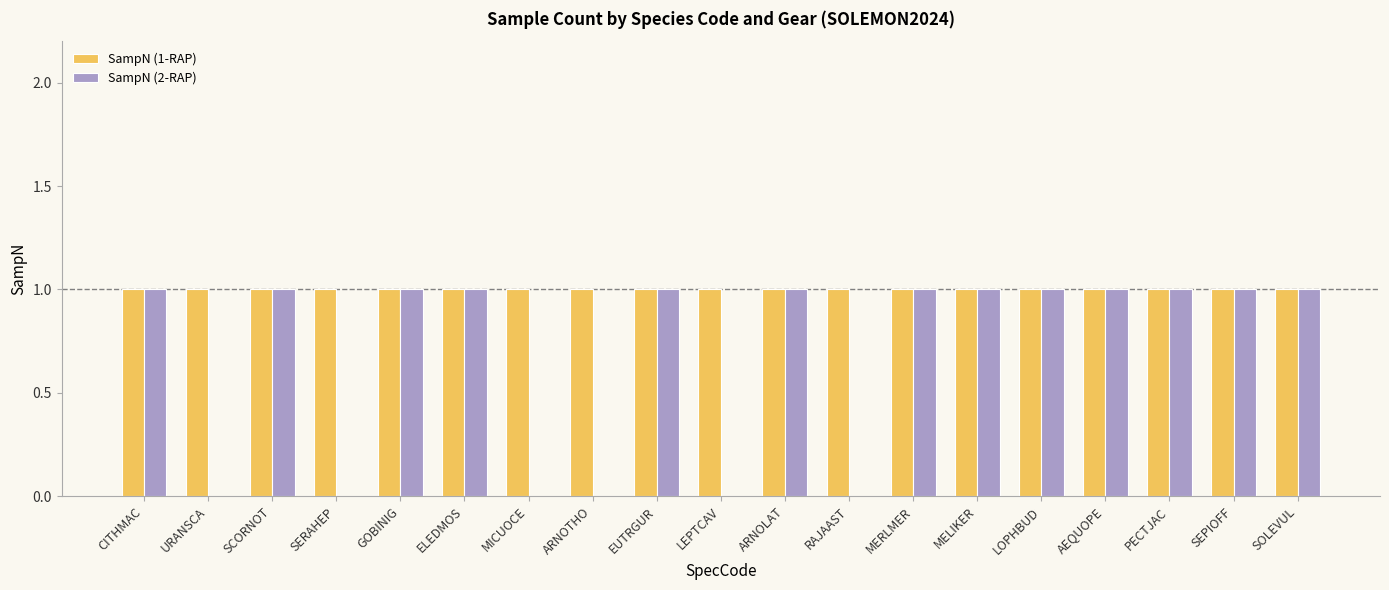

Reading right to left, transcribe all the data shown in this chart.

SampN (1-RAP): SOLEVUL=1	SEPIOFF=1	PECTJAC=1	AEQUOPE=1	LOPHBUD=1	MELIKER=1	MERLMER=1	RAJAAST=1	ARNOLAT=1	LEPTCAV=1	EUTRGUR=1	ARNOTHO=1	MICUOCE=1	ELEDMOS=1	GOBINIG=1	SERAHEP=1	SCORNOT=1	URANSCA=1	CITHMAC=1
SampN (2-RAP): SOLEVUL=1	SEPIOFF=1	PECTJAC=1	AEQUOPE=1	LOPHBUD=1	MELIKER=1	MERLMER=1	RAJAAST=0	ARNOLAT=1	LEPTCAV=0	EUTRGUR=1	ARNOTHO=0	MICUOCE=0	ELEDMOS=1	GOBINIG=1	SERAHEP=0	SCORNOT=1	URANSCA=0	CITHMAC=1